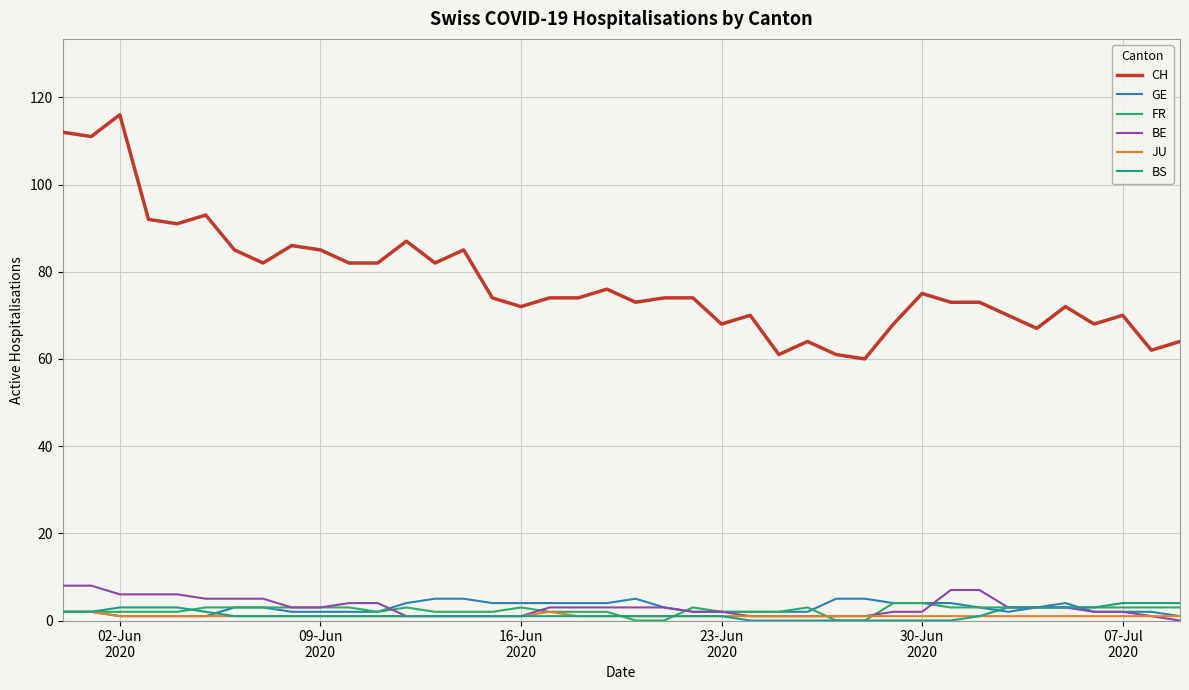

Count the number of categories in the chart.

40